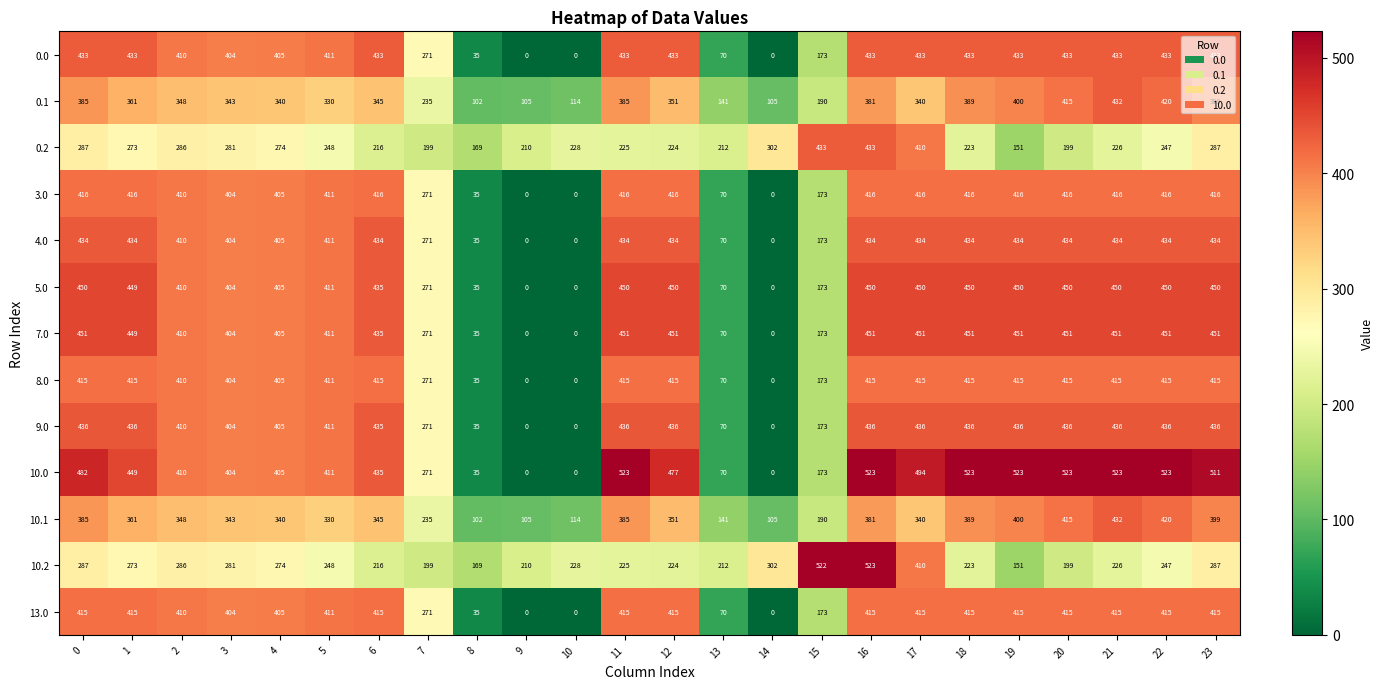

Between 10 and 17, which series saw the biggest shift?

10.0